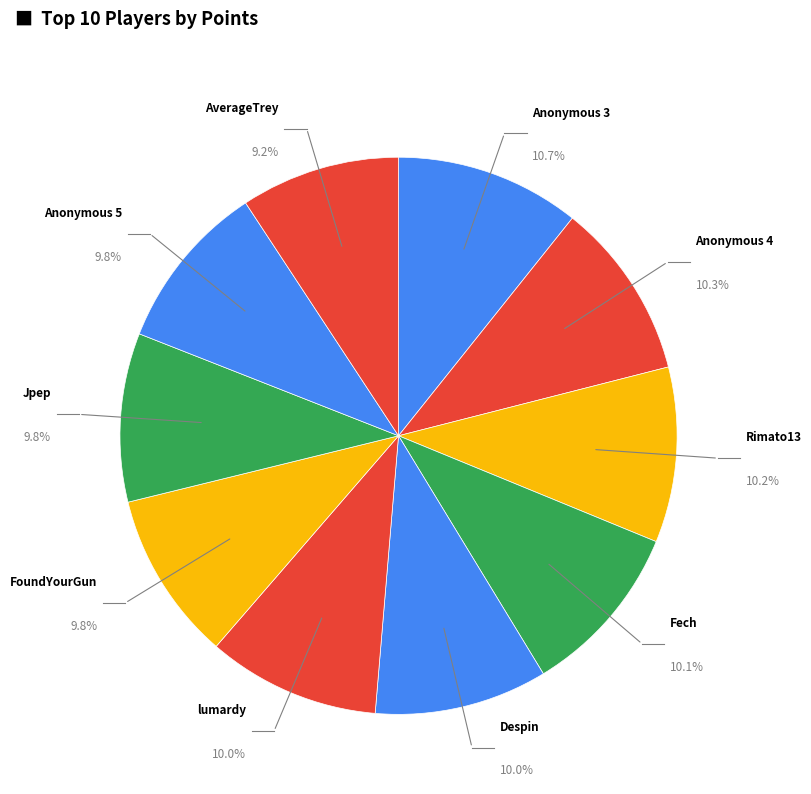

Which category has the smallest portion of the pie?

AverageTrey